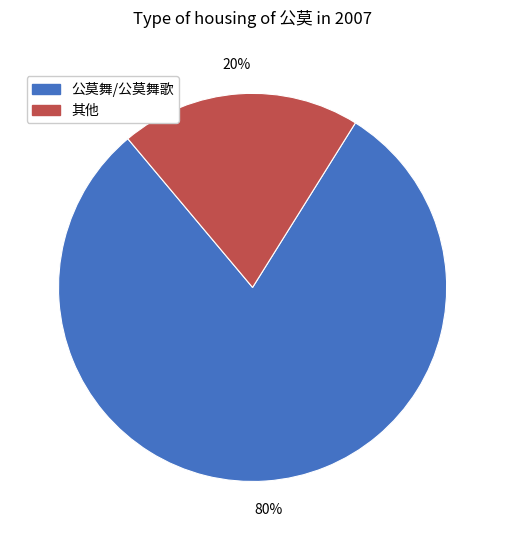

Is there a majority slice in this chart?

Yes